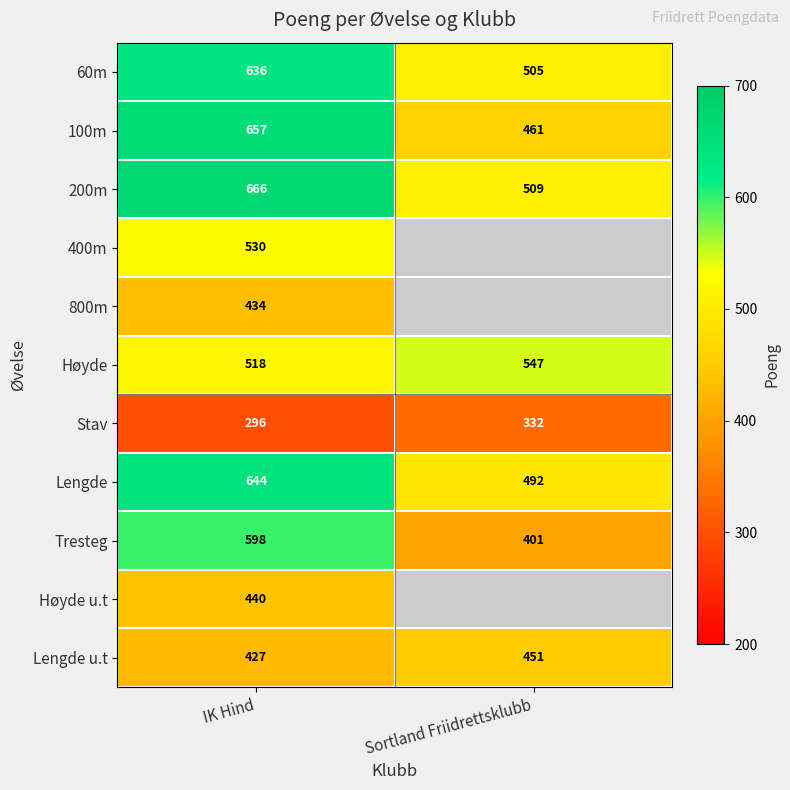

Which label corresponds to the largest value in the chart?

IK Hind